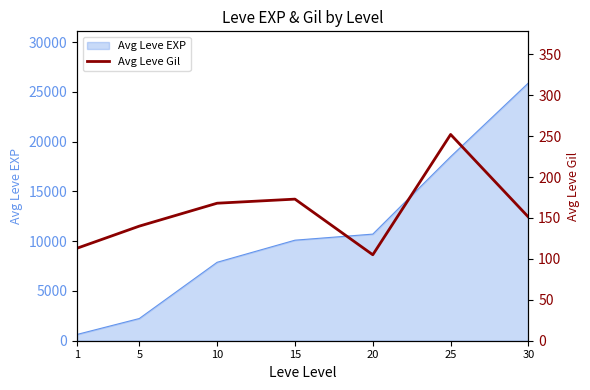

Which category has the highest value across all series?

25